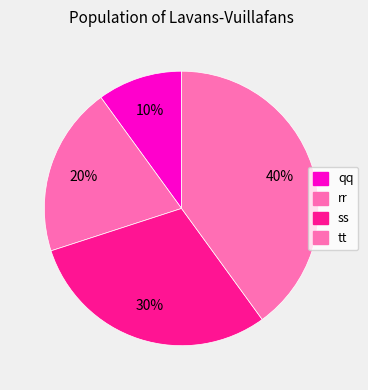

What percentage is NOT represented by rr?

80.0%